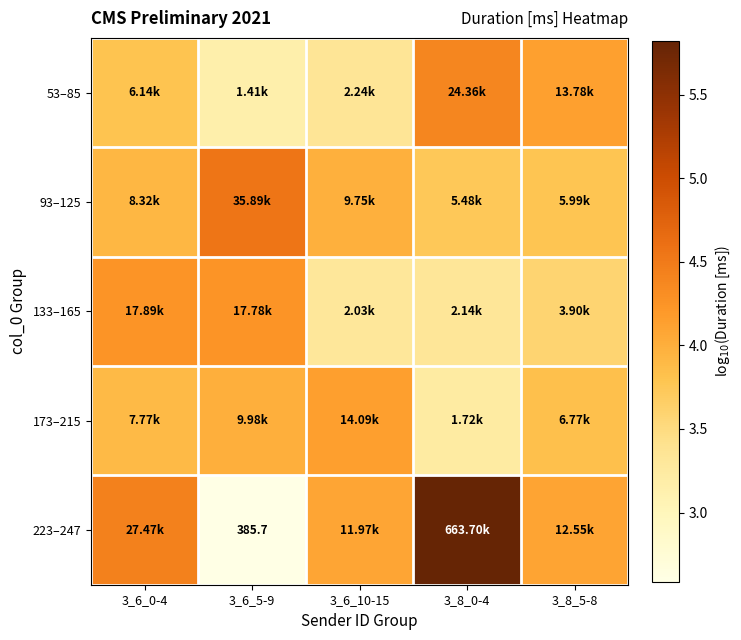

True or false: 53–85 has a value of 3.1 at 3_6_5-9.

True